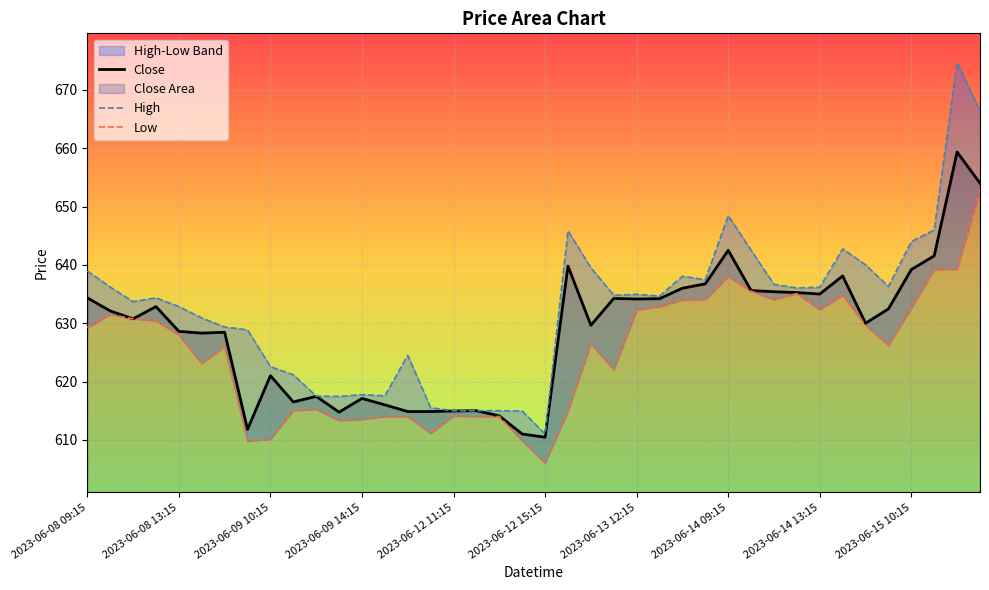

What is the label of the 27th point from the left?

2023-06-13 14:15